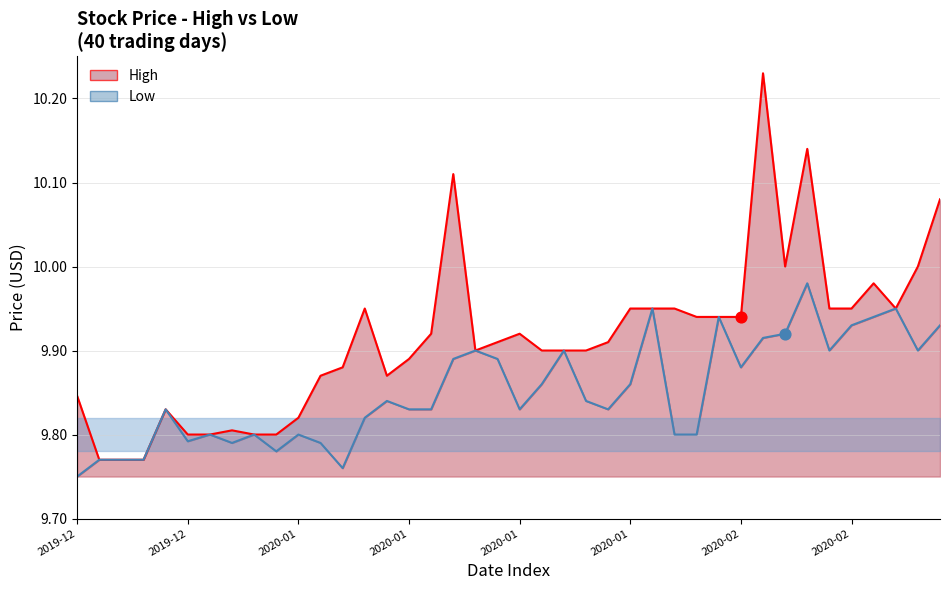

Which series has the largest total across all categories?

High